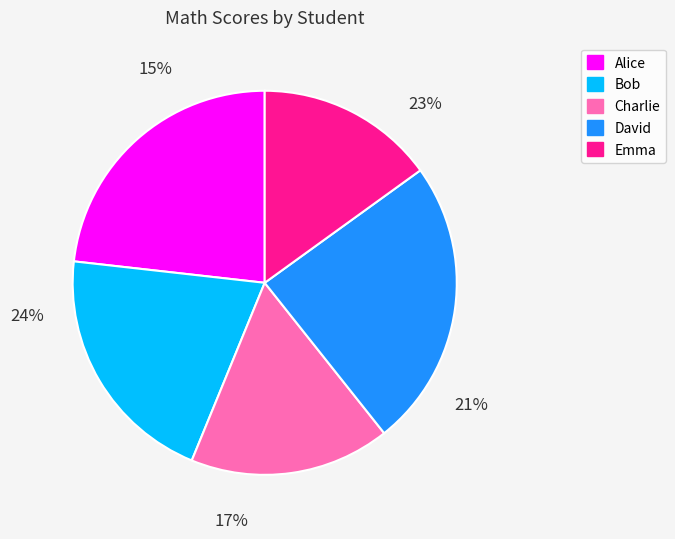

True or false: Emma accounts for 21% of the total.

False